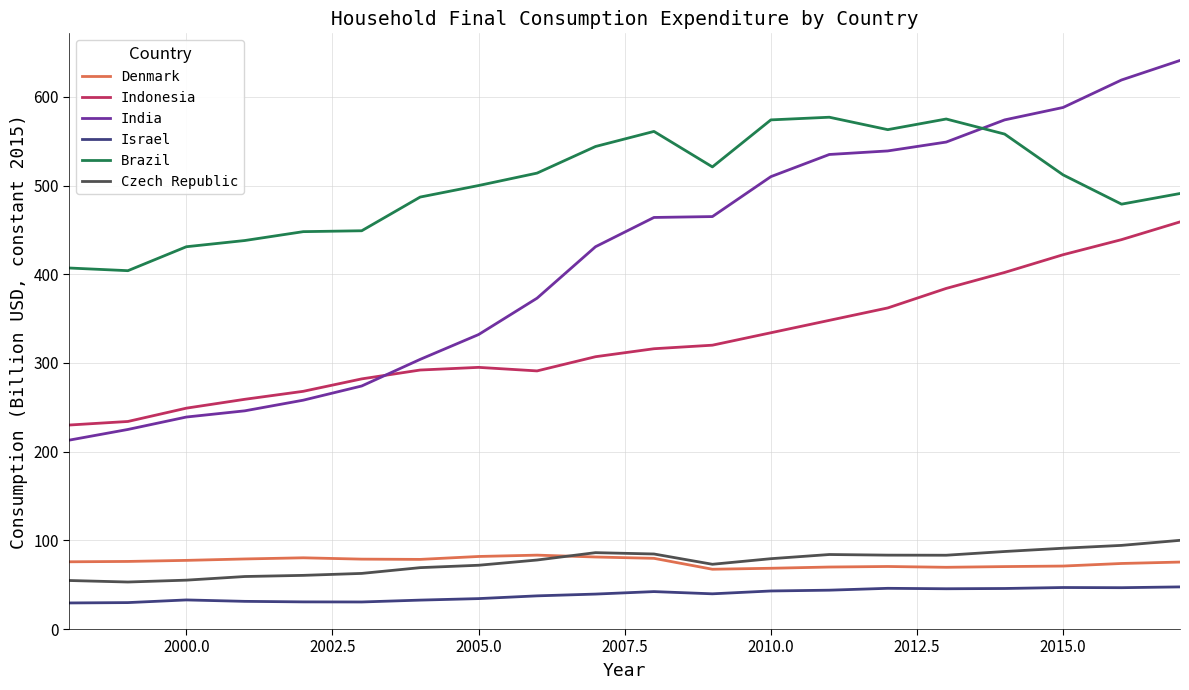

Which series has the largest range (max minus min)?

India